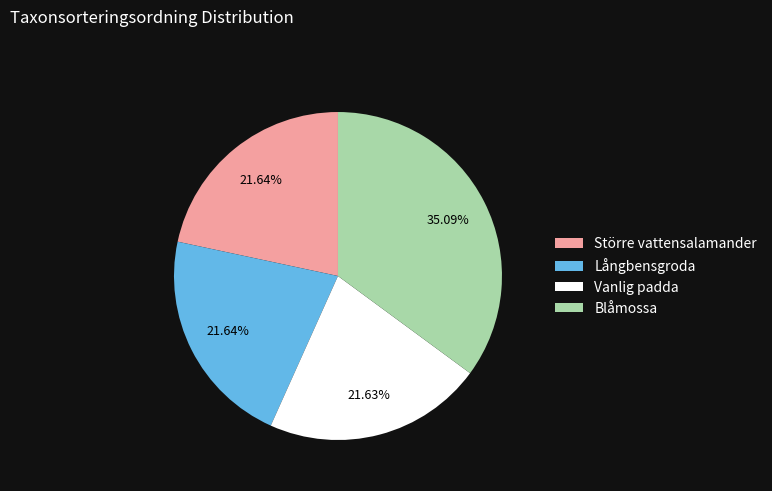

The Vanlig padda slice represents 12% of the pie. True or false?

False